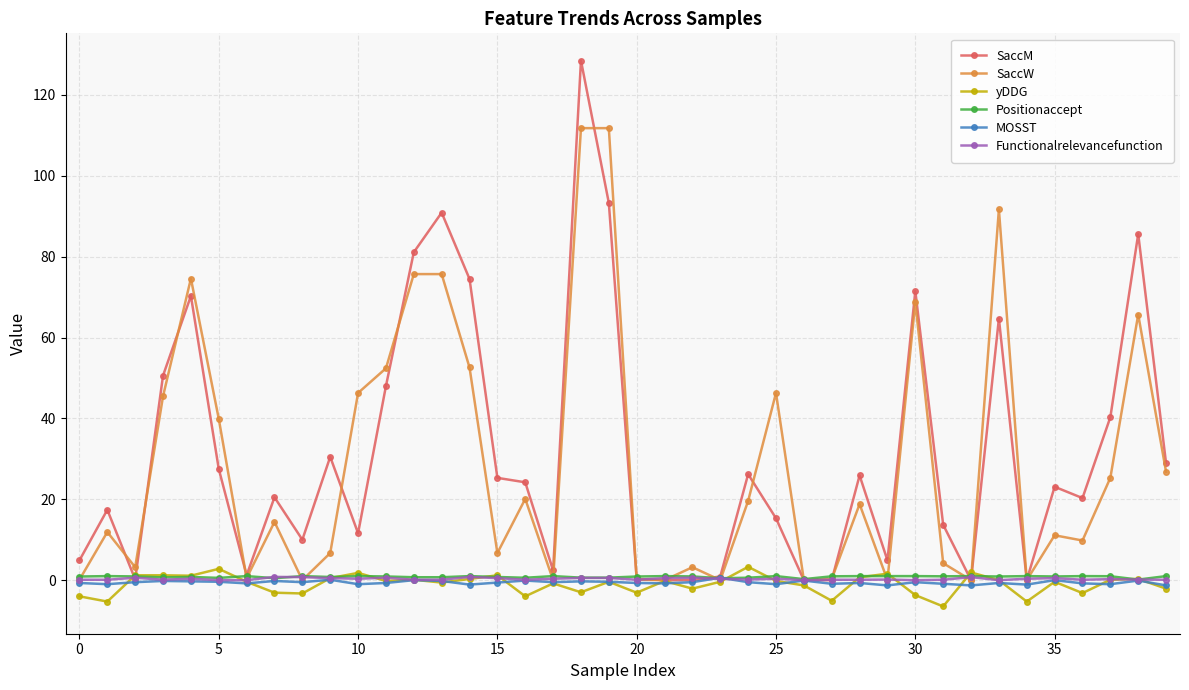

What is the value of the SaccM point at the 15th from the left?

74.5